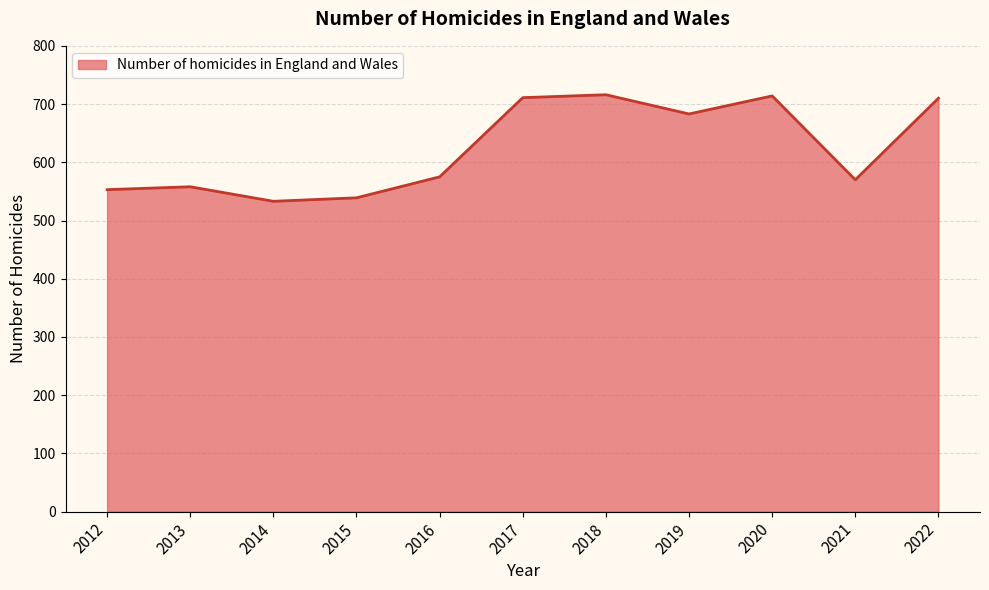

Reading left to right, transcribe all the data shown in this chart.

553	558	533	539	575	711	716	683	714	570	710